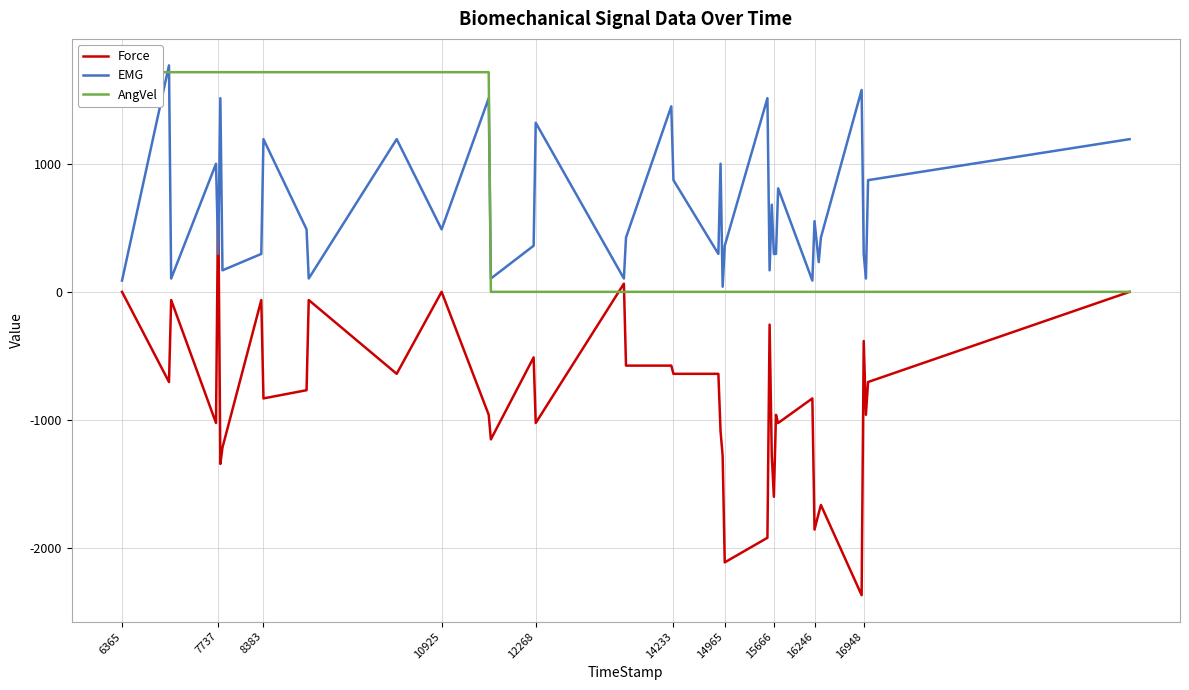

The Force series shows -1600 at 15666. True or false?

True